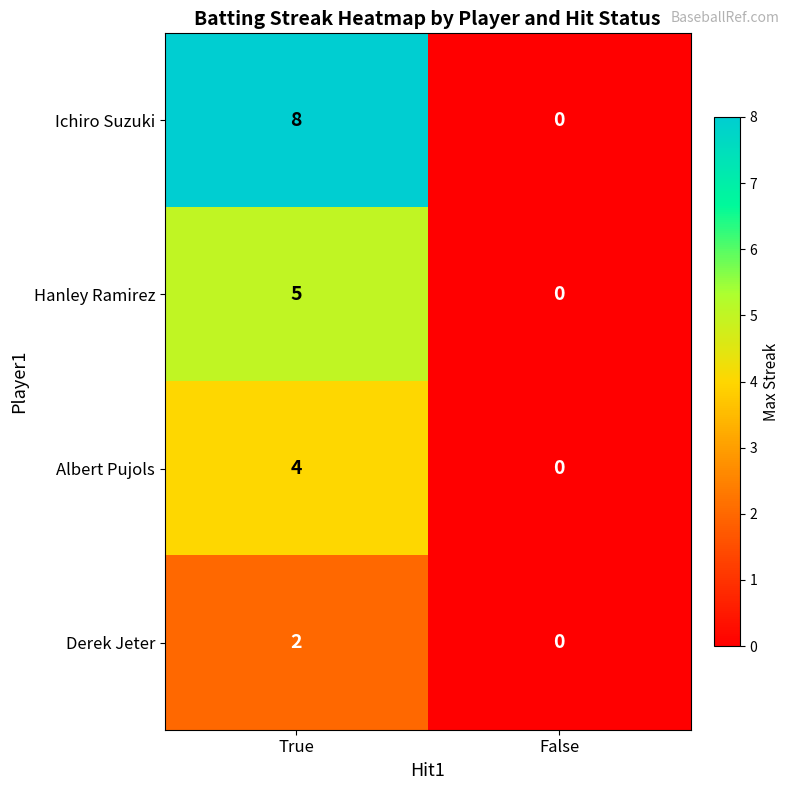

Reading right to left, transcribe all the data shown in this chart.

Ichiro Suzuki: False=0	True=8
Hanley Ramirez: False=0	True=5
Albert Pujols: False=0	True=4
Derek Jeter: False=0	True=2